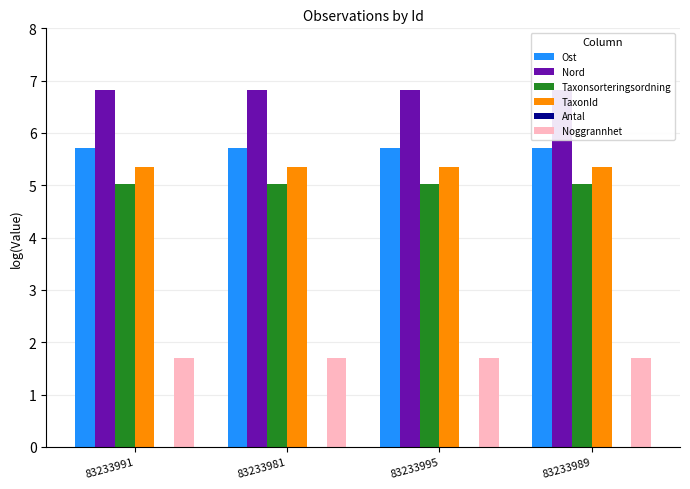

How many bars are there in total?

20